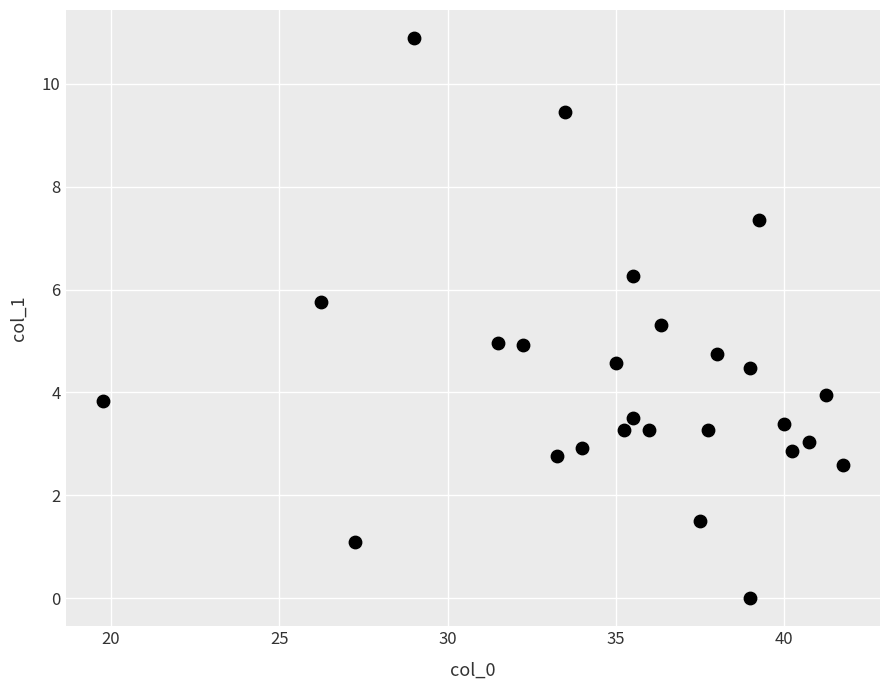

What is the range of Y values (max minus min)?

10.9